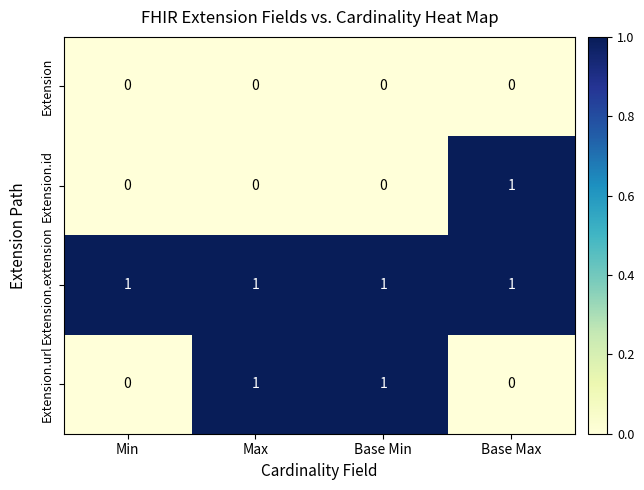

Which series has the largest total across all categories?

Extension.extension